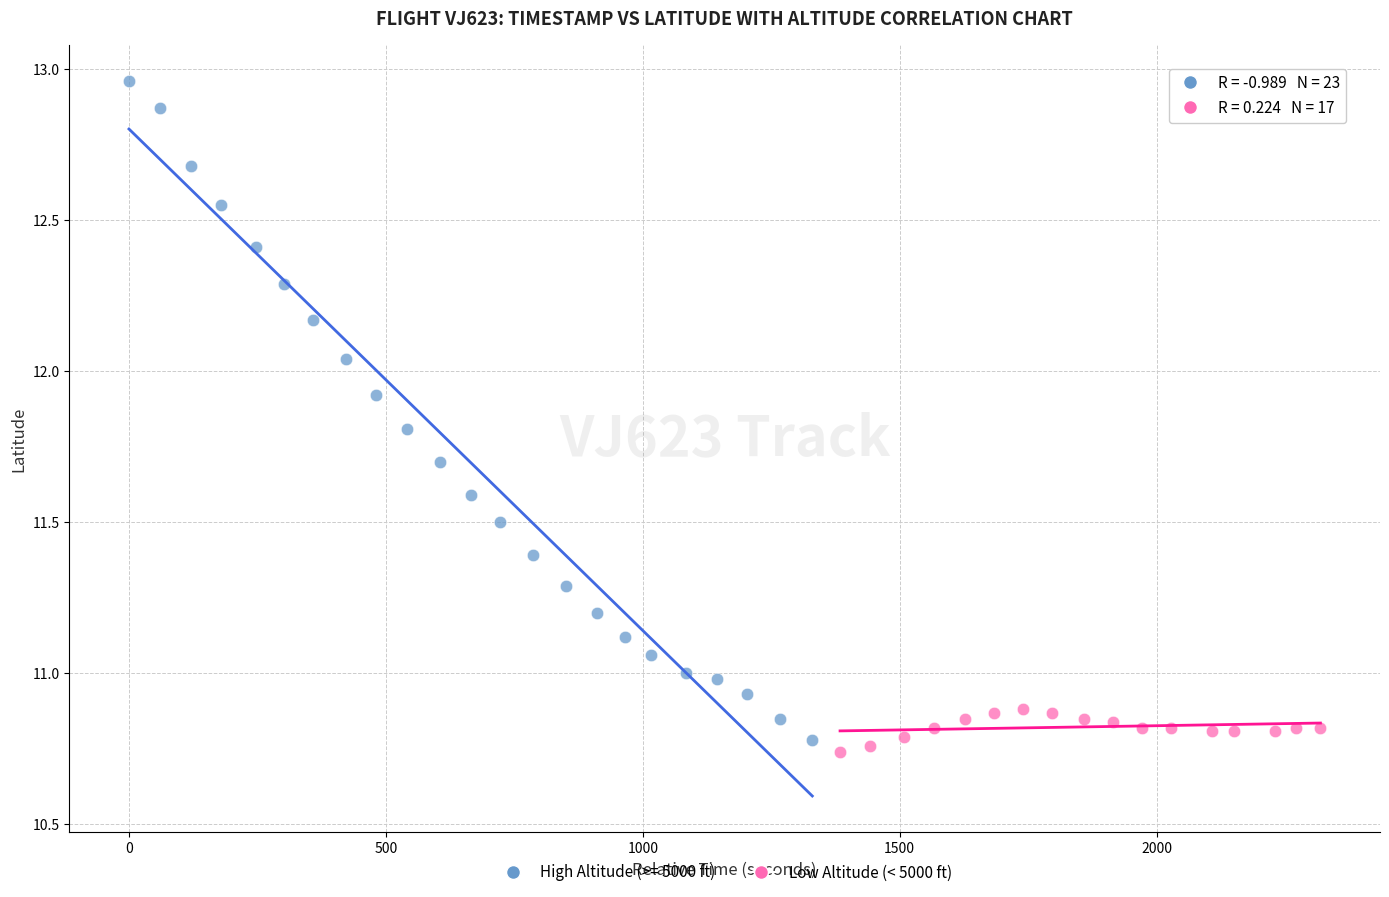

Which series reaches the maximum Y coordinate?

High Altitude (>= 5000 ft)